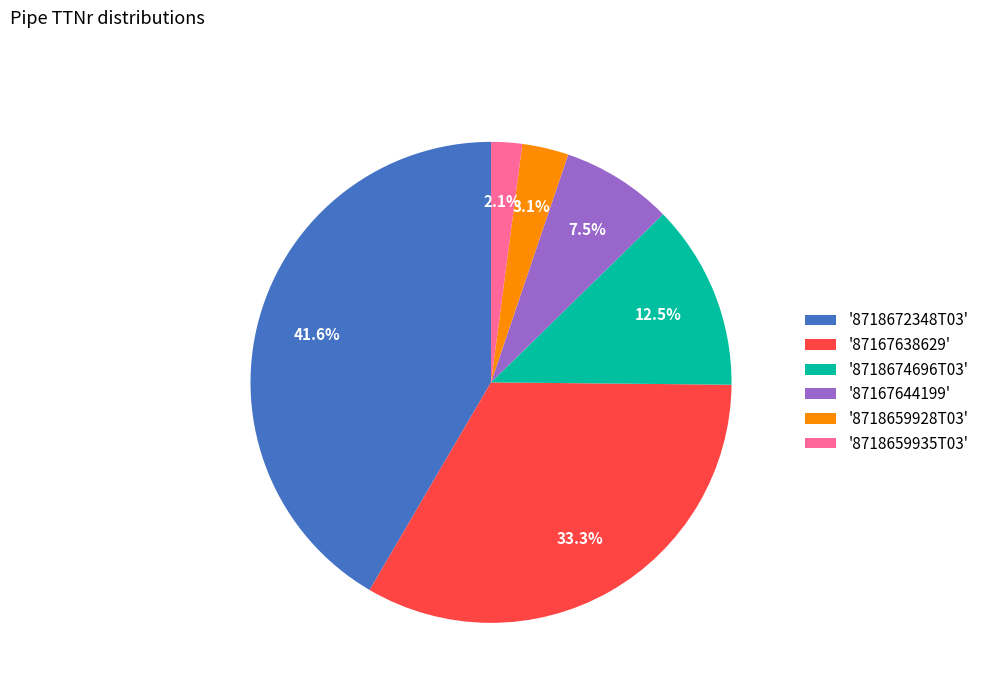

Is there a majority slice in this chart?

No